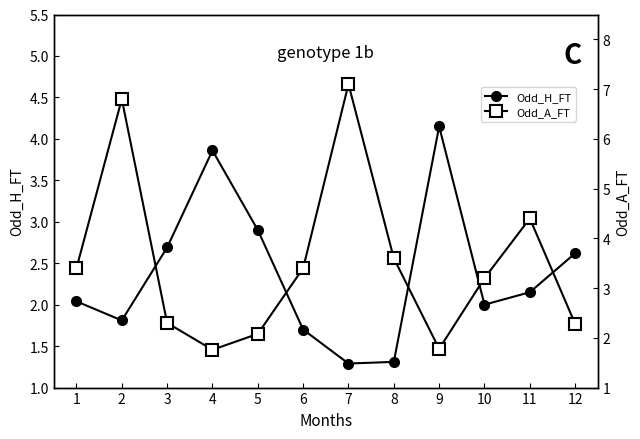

After their last crossing, which series has the higher values: Odd_H_FT or Odd_A_FT?

Odd_H_FT